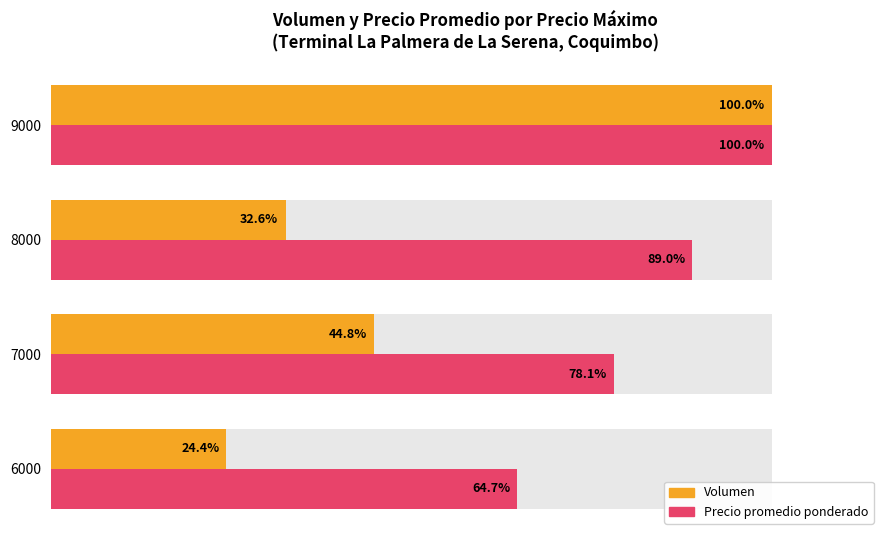

Reading left to right, list all the values displayed in this chart.

Volumen: 24.4	44.8	32.6	100.0
Precio promedio ponderado: 64.7	78.1	89.0	100.0